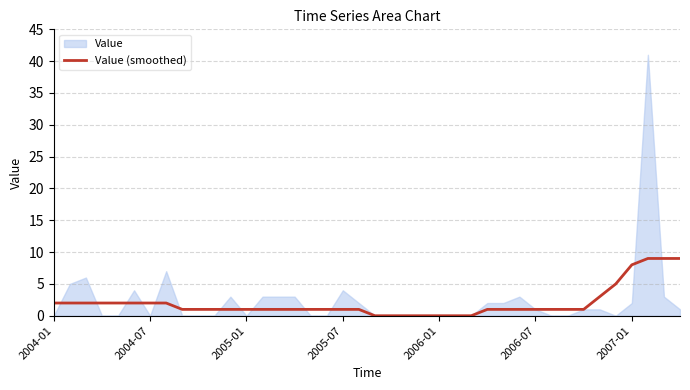

How many lines are shown in the chart?

1